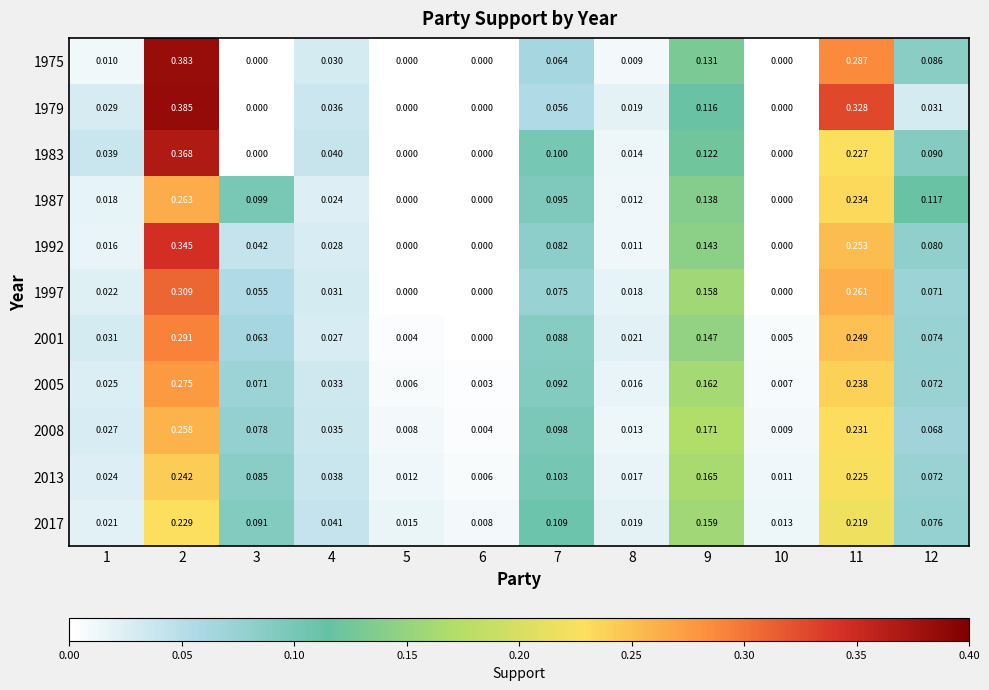

Rank the series by their maximum value, from highest to lowest.

1979, 1975, 1983, 1992, 1997, 2001, 2005, 1987, 2008, 2013, 2017